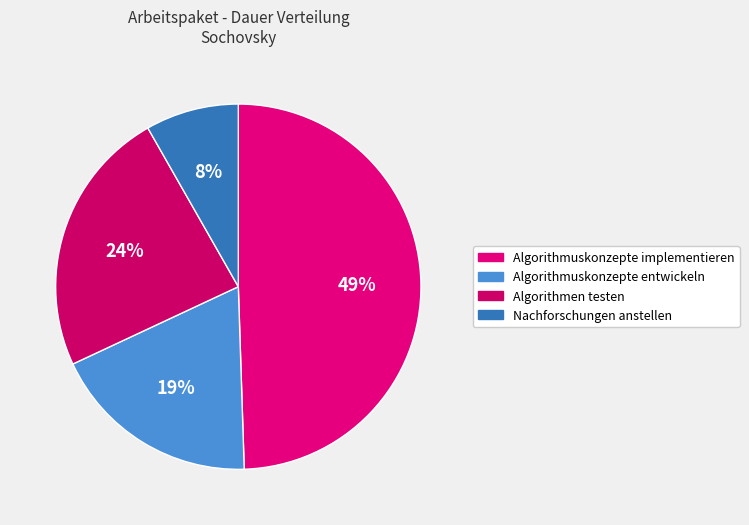

Which slice is the smallest?

Nachforschungen anstellen